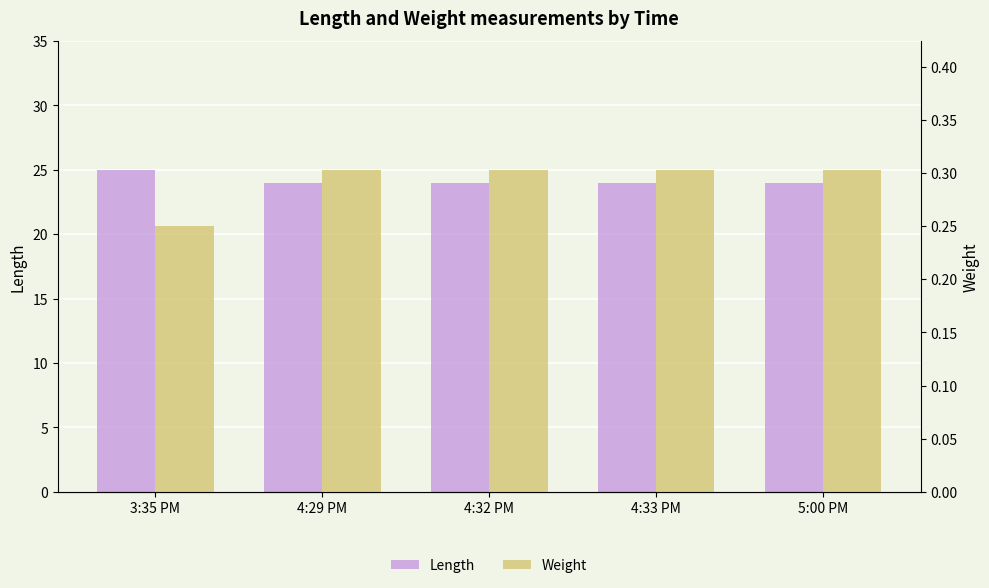

Are the bars horizontal?

No